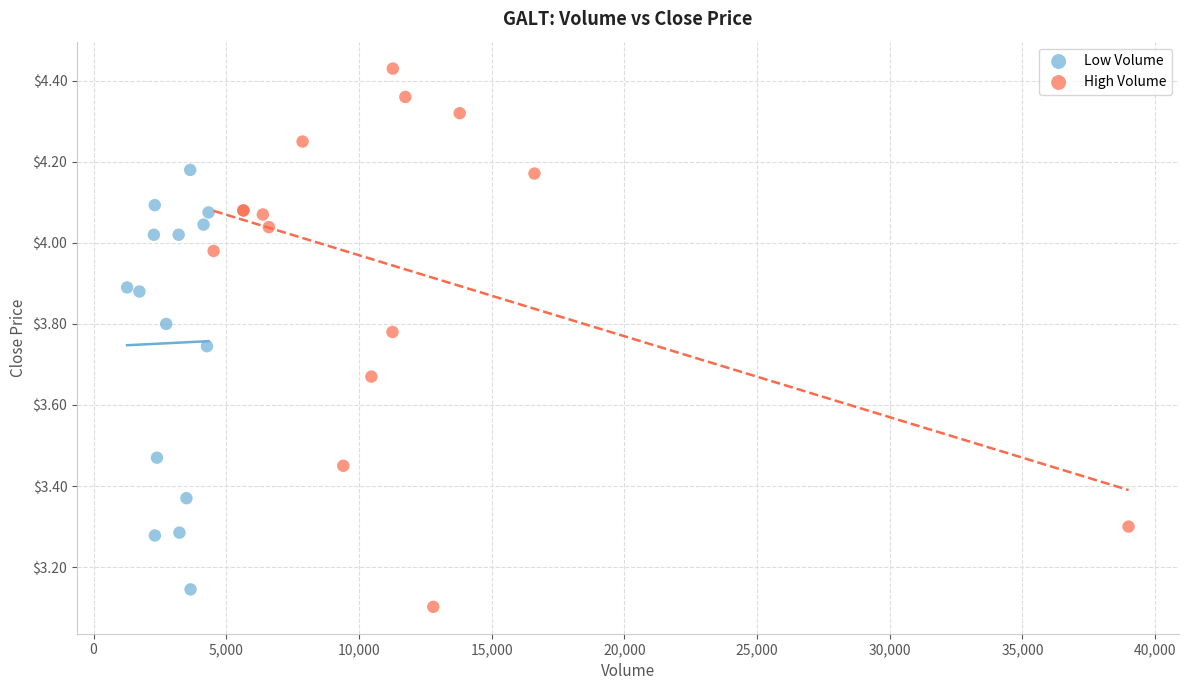

Which series has the widest spread of Y values?

High Volume